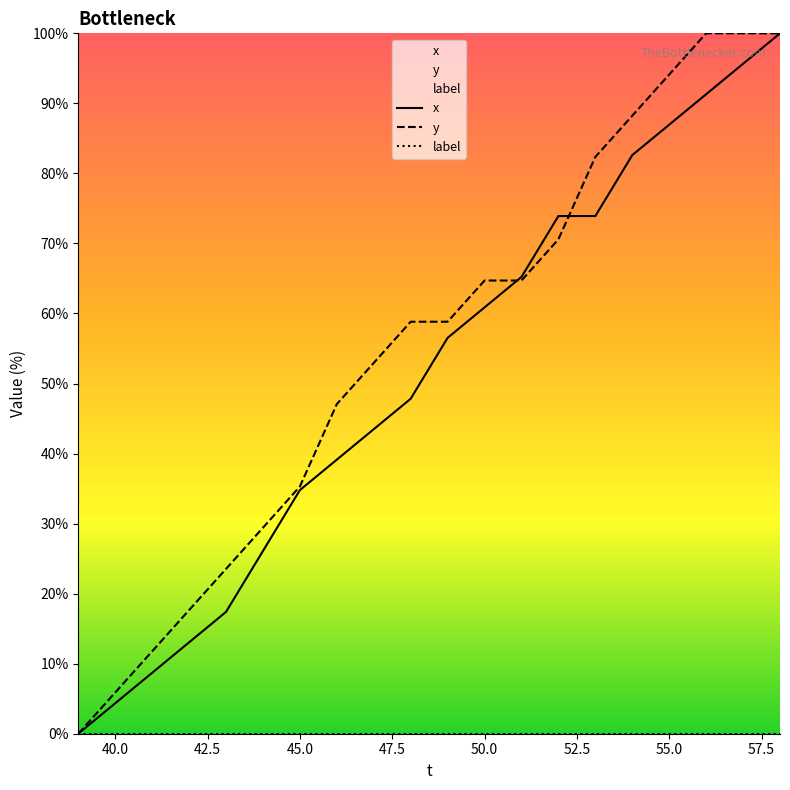

What is the maximum value shown in the chart?

100.0